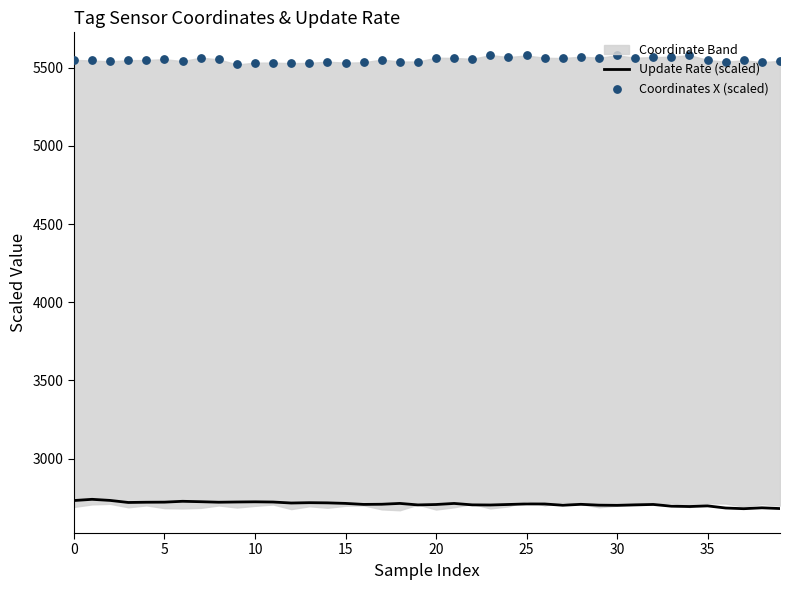

Which series has the largest total across all categories?

Coordinates X (scaled)